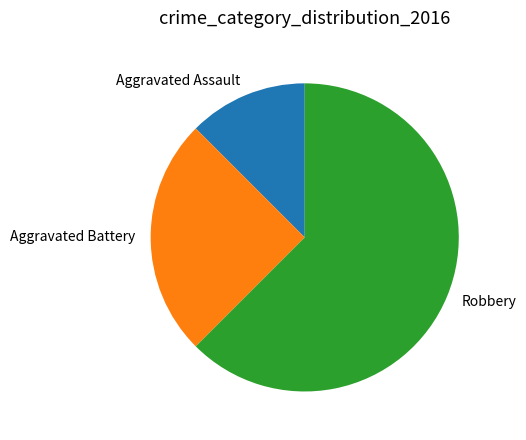

Rank the categories by value from highest to lowest.

Robbery, Aggravated Battery, Aggravated Assault